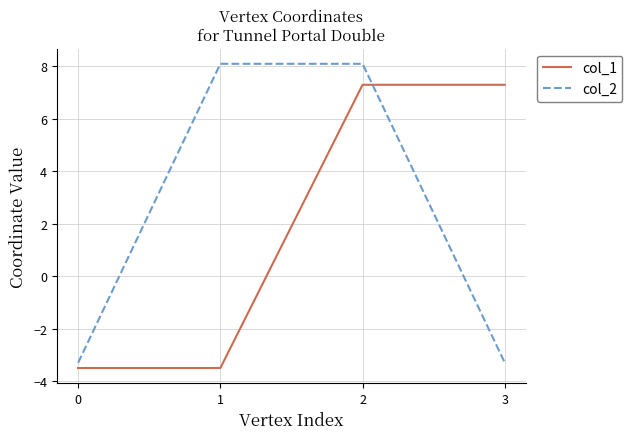

What is the difference between the second highest and minimum values in the col_1 series?

10.8